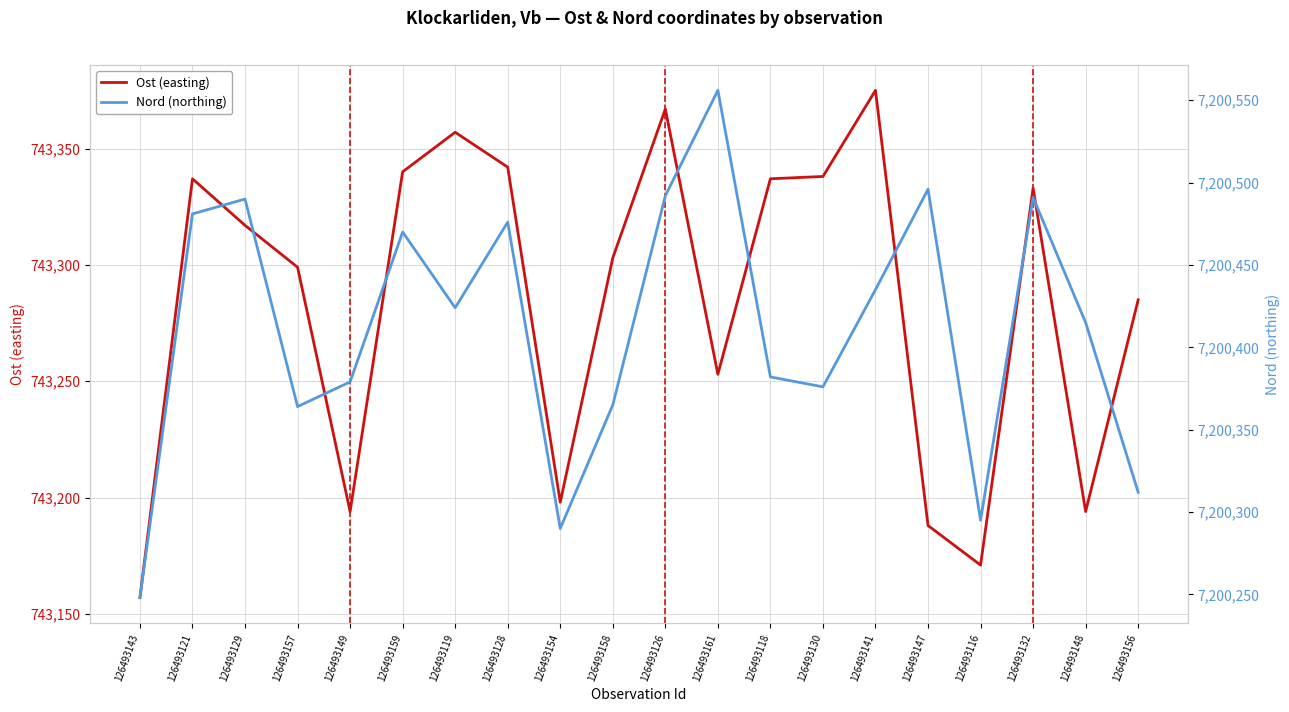

True or false: Nord (northing) and Ost (easting) cross at least once.

False